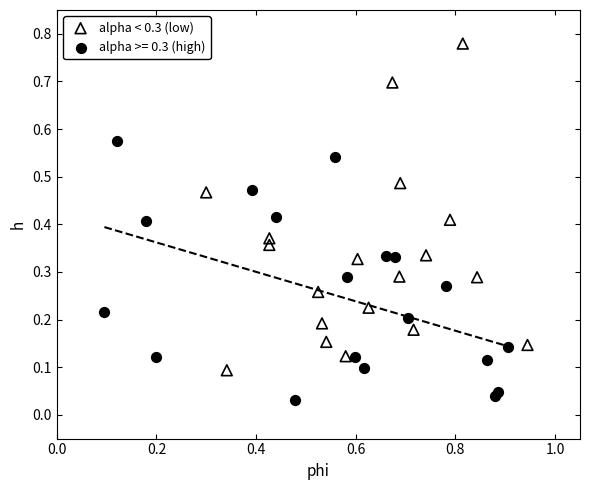

Which series reaches the maximum Y coordinate?

alpha < 0.3 (low)